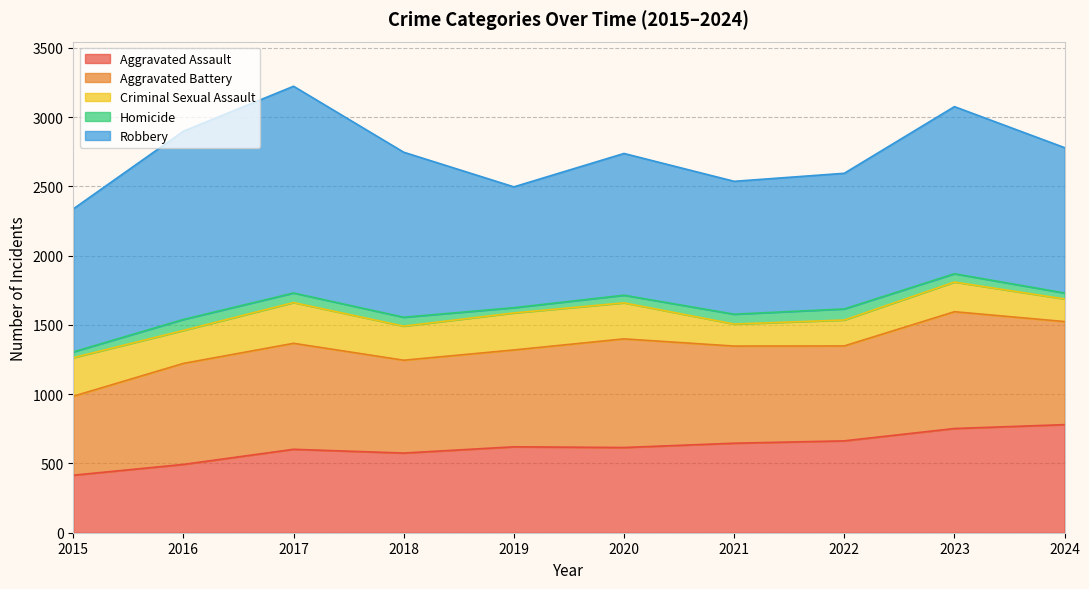

What is the maximum value shown in the chart?

1492